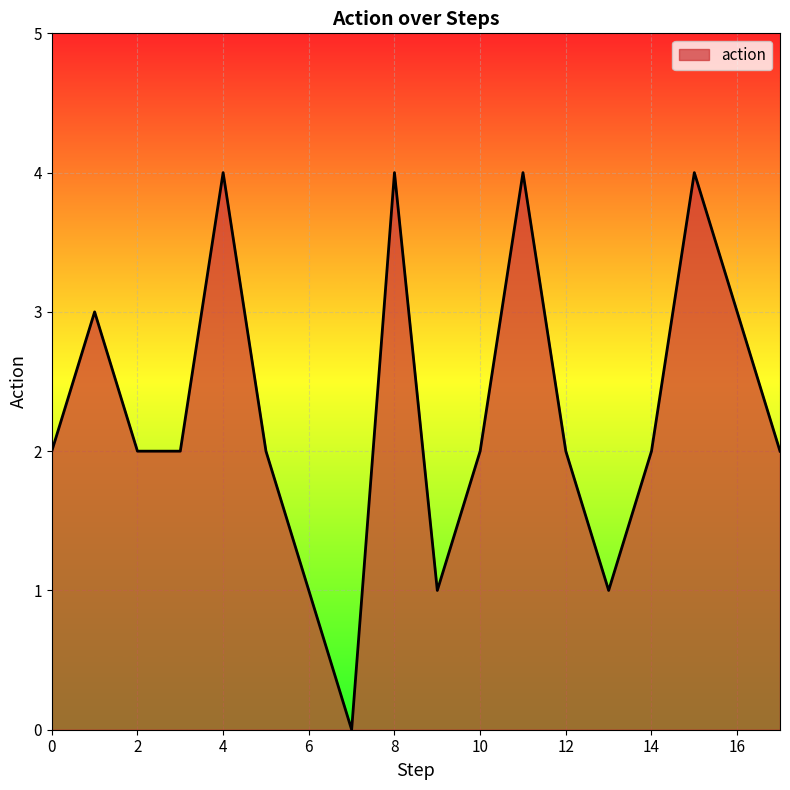

Does the chart display data point markers on the line(s)?

No